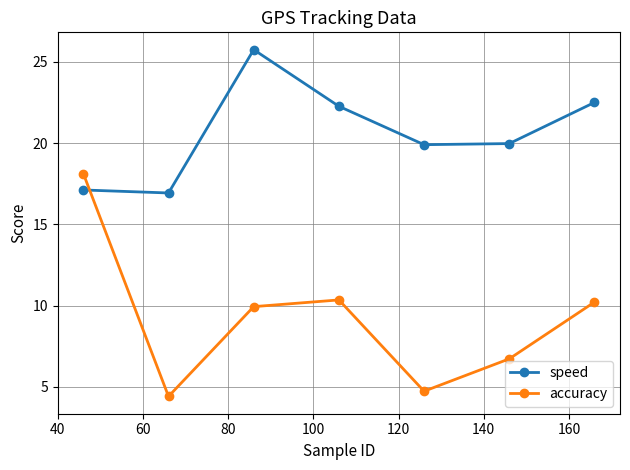

In speed, how many points are lower than both neighbors (excluding endpoints)?

2